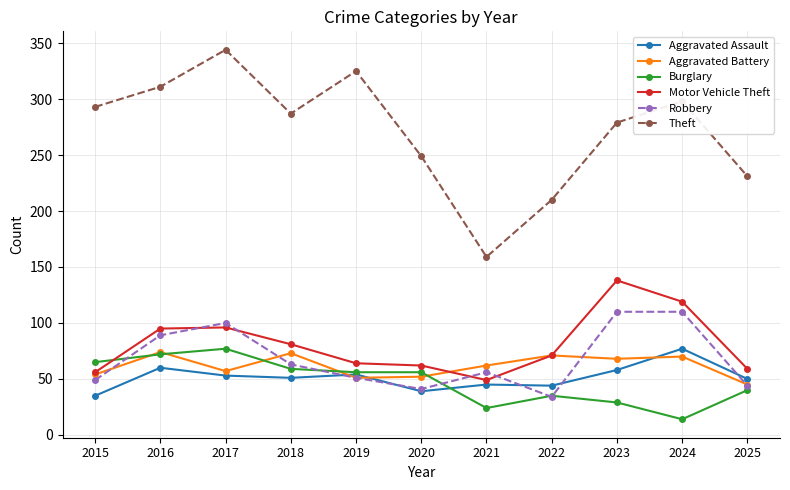

What is the average value of the Burglary series?

48